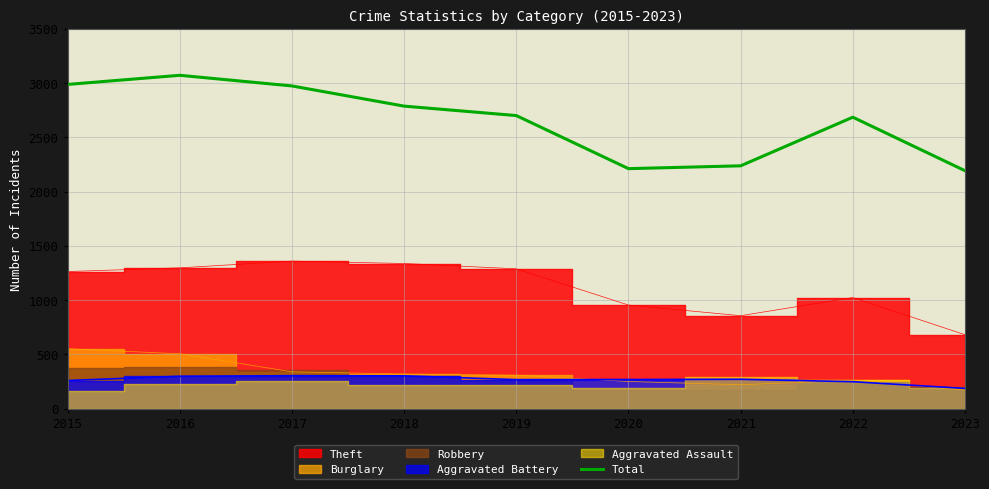

Which has a higher value, 2019 or 2023?

2019